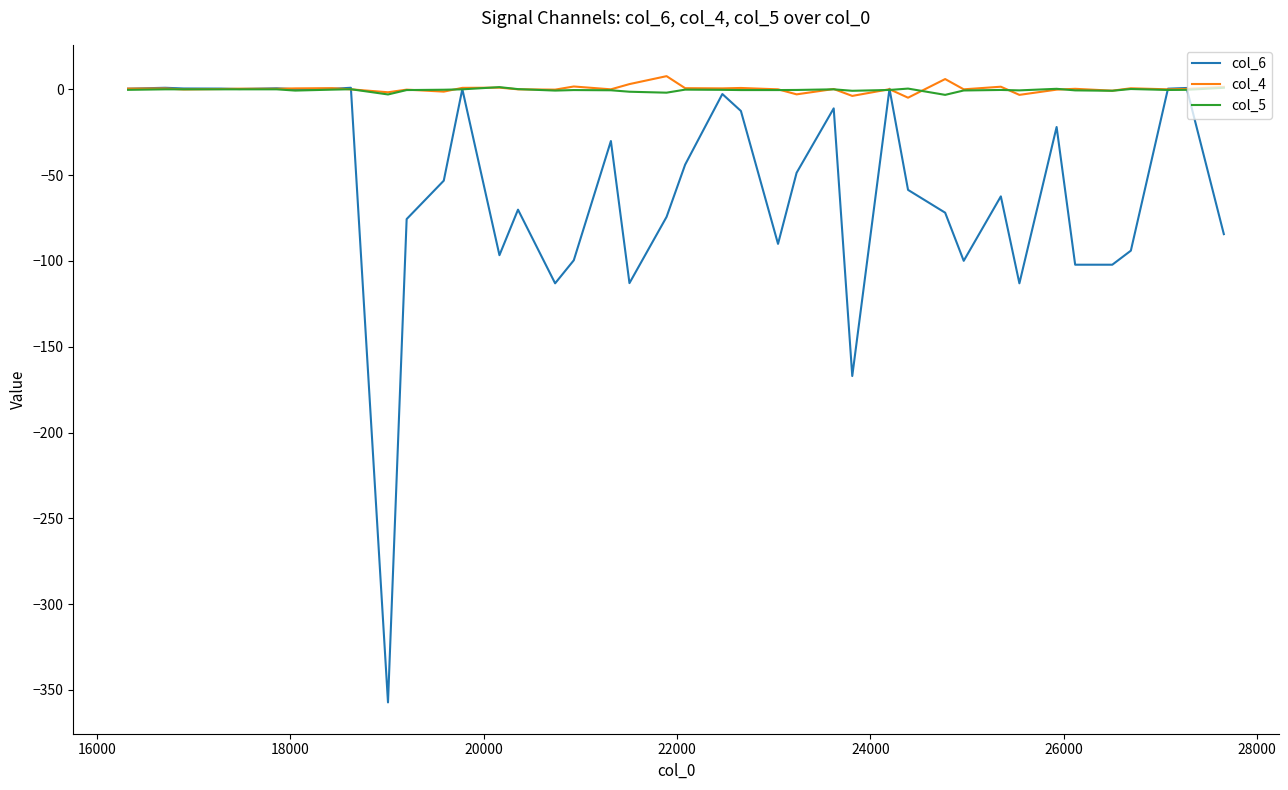

What is the minimum value shown in the chart?

-357.3